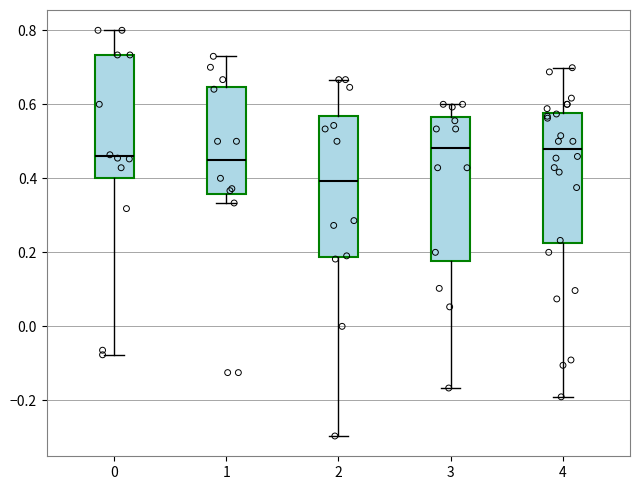

Reading left to right, read every box against the y-axis: the position of its median line, the range the box covers, and the ends of its whiskers. The values are not printed on the chart, so give them approximately, as read against the axis.

0: median 0.46, box 0.40 to 0.74, whiskers -0.08 to 0.80
1: median 0.46, box 0.36 to 0.64, whiskers 0.34 to 0.72
2: median 0.40, box 0.18 to 0.56, whiskers -0.30 to 0.66
3: median 0.48, box 0.18 to 0.56, whiskers -0.16 to 0.60
4: median 0.48, box 0.22 to 0.58, whiskers -0.20 to 0.70